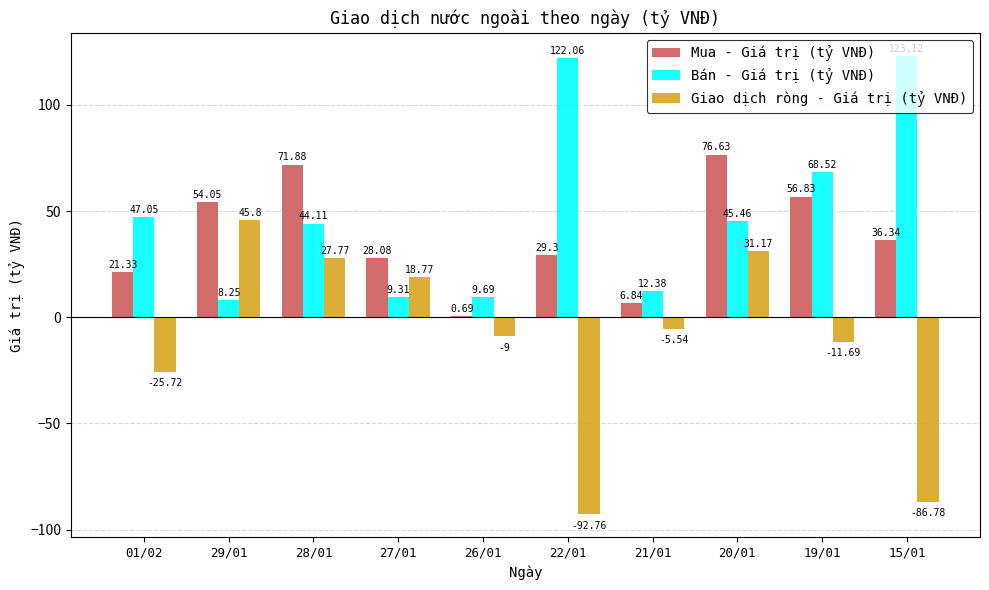

How many series are shown in this chart?

3